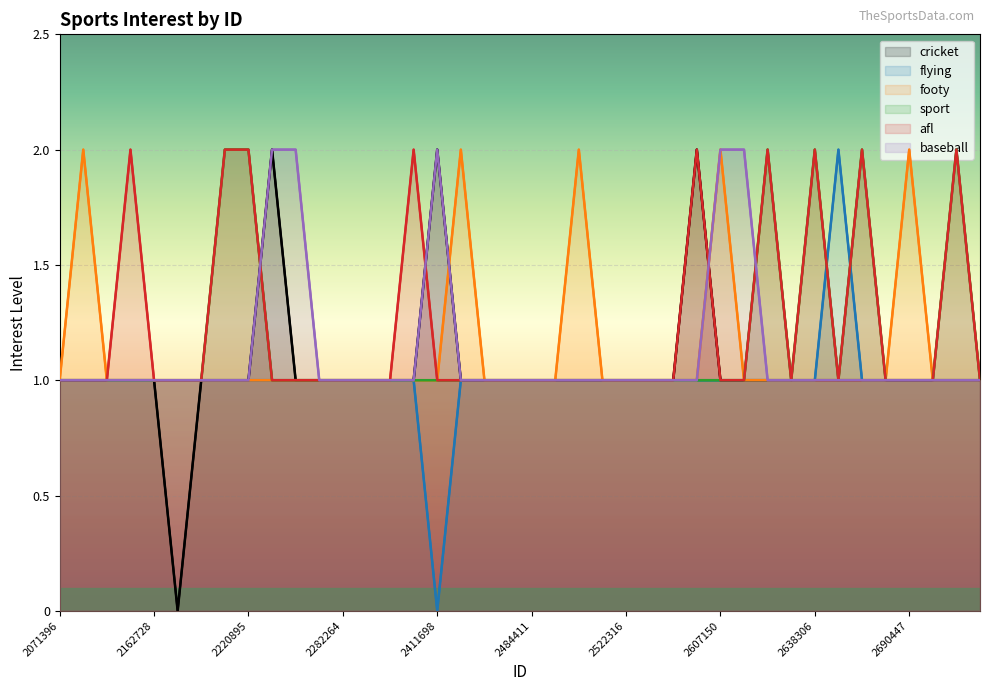

Between 2501700 and 2260600, which is larger?

2260600